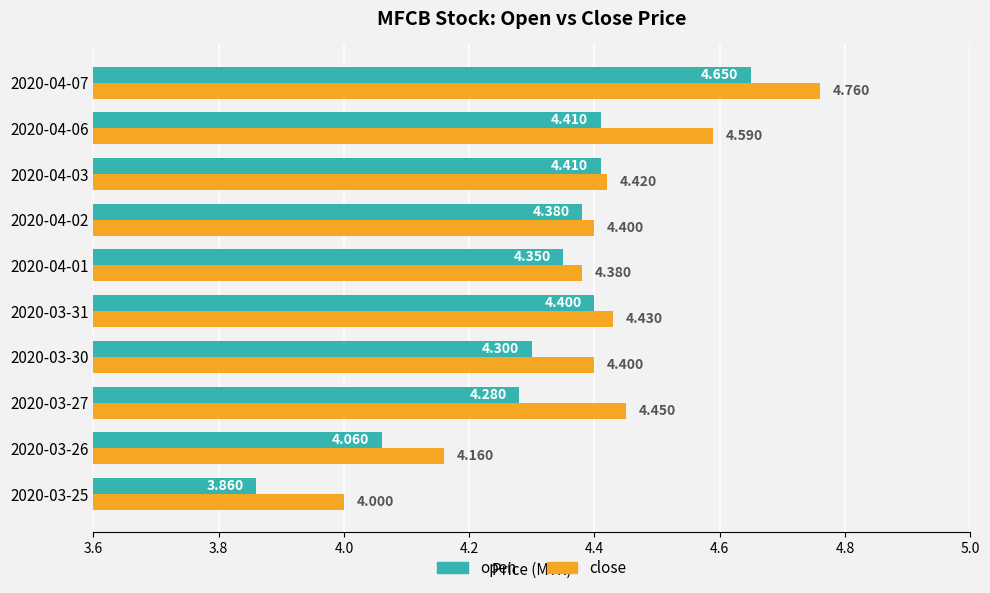

How many series are shown in this chart?

2